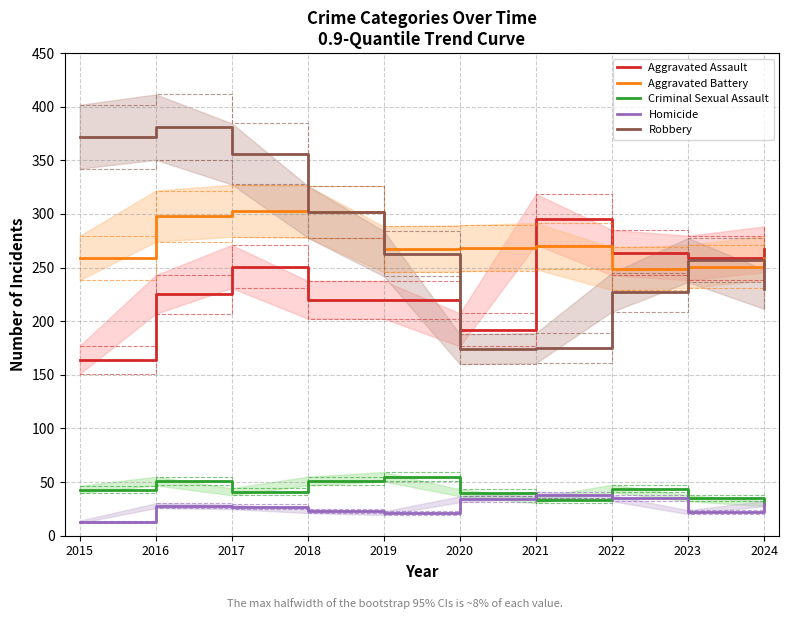

True or false: Robbery and Homicide intersect in this chart.

False